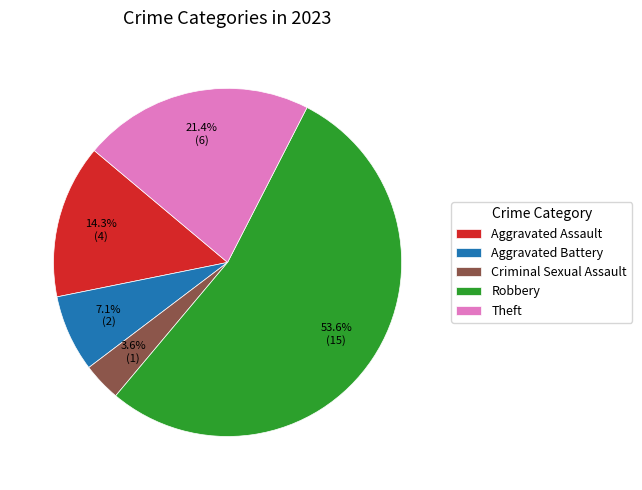

True or false: Criminal Sexual Assault accounts for 4% of the total.

True